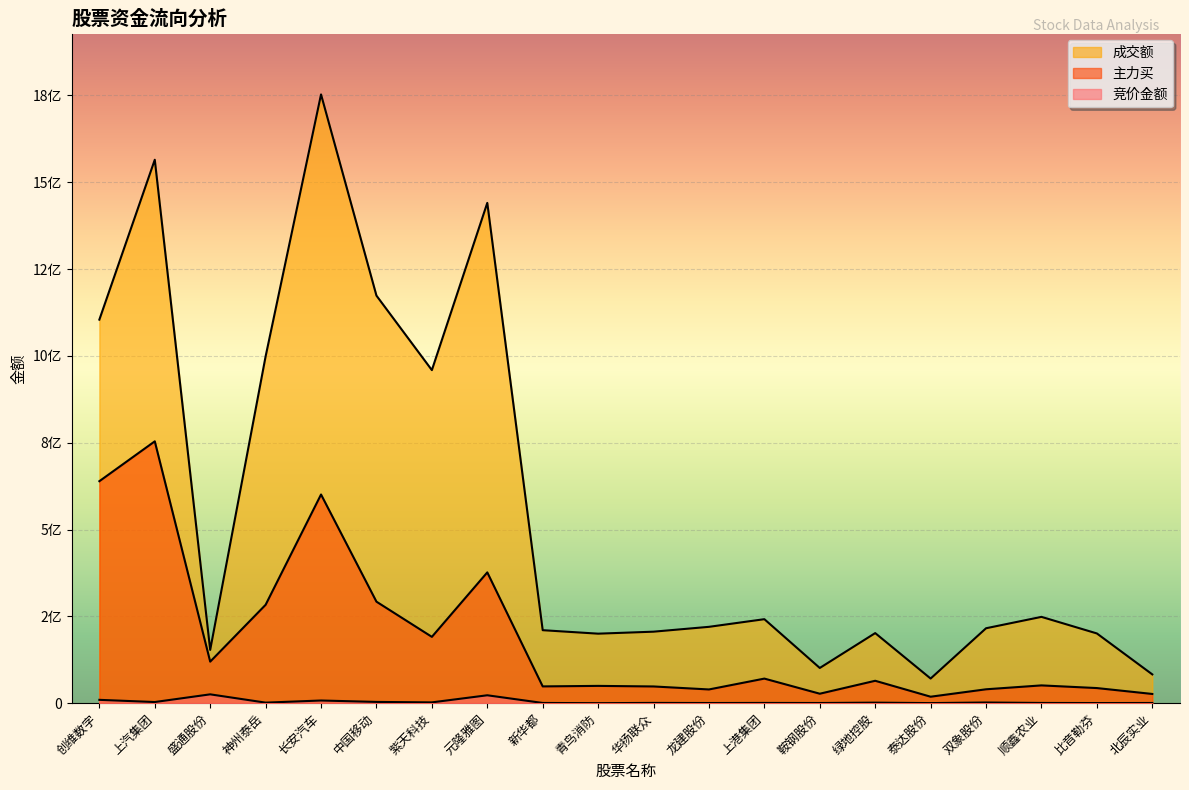

What is the total value across all series at 华扬联众?

254768644